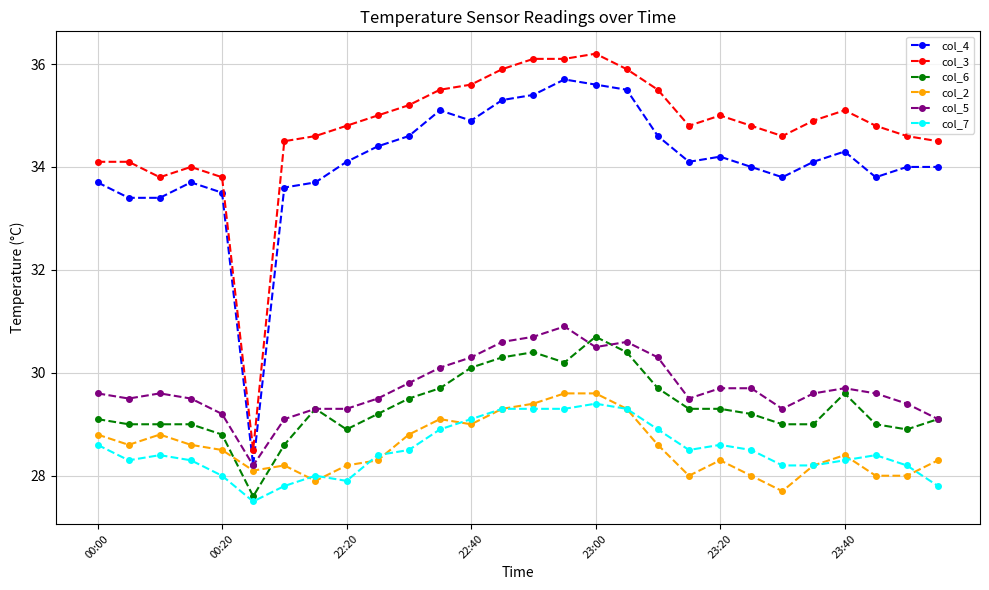

What is the value of the col_4 point at the 23rd from the left?

33.8